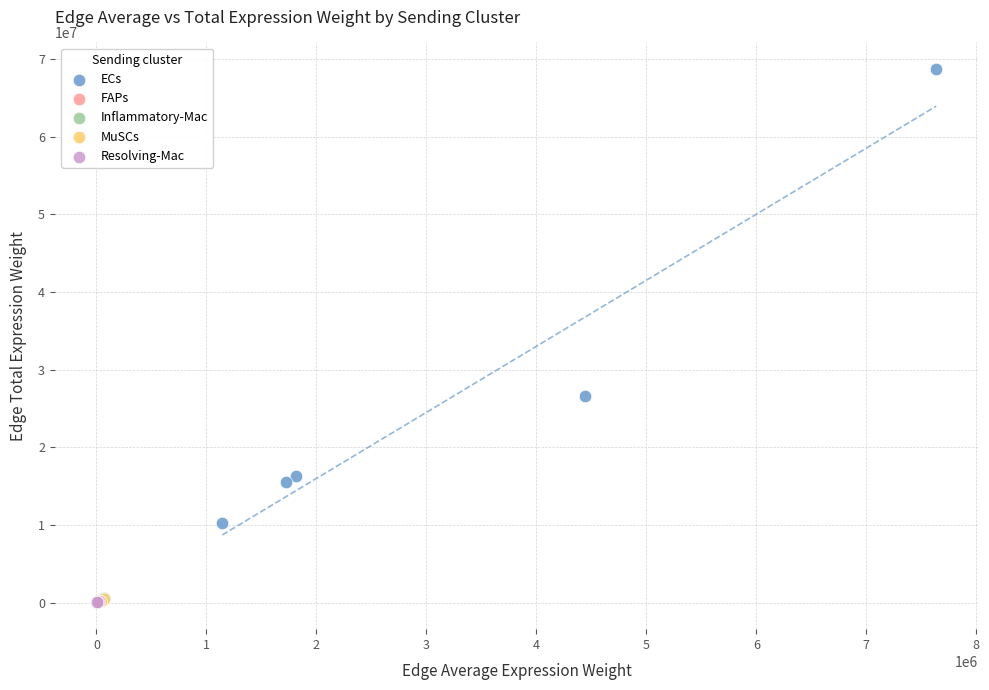

Which series contains the highest Y value?

ECs